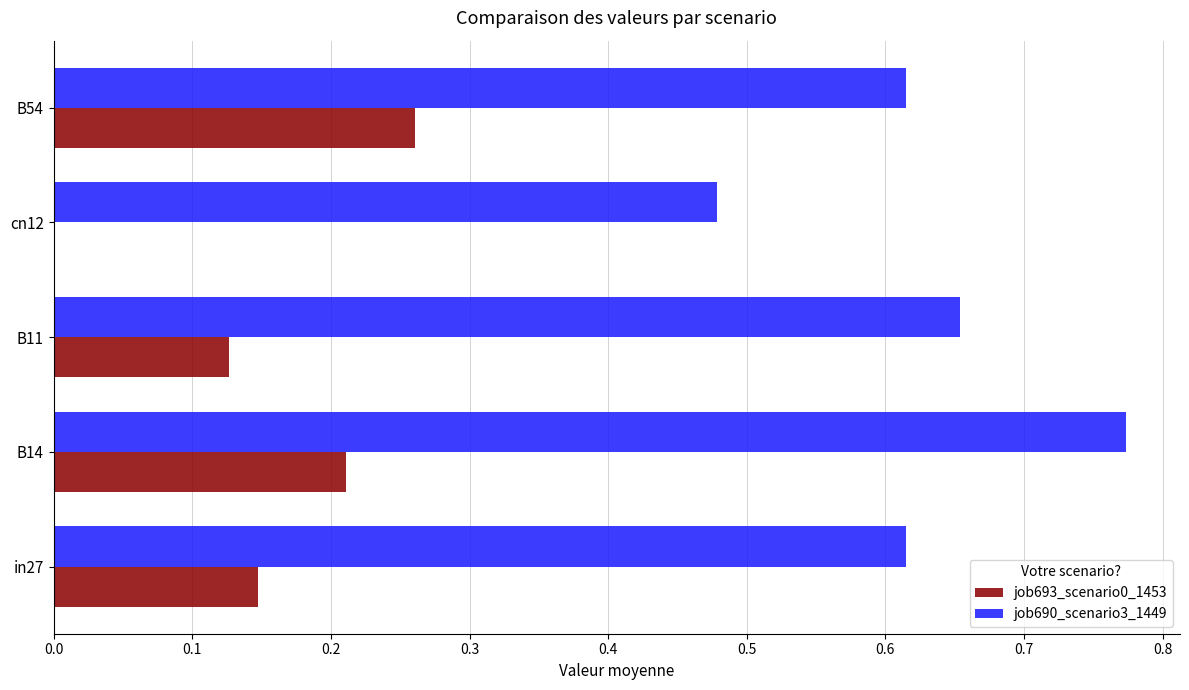

Which category has the highest value in the job693_scenario0_1453 series?

B54